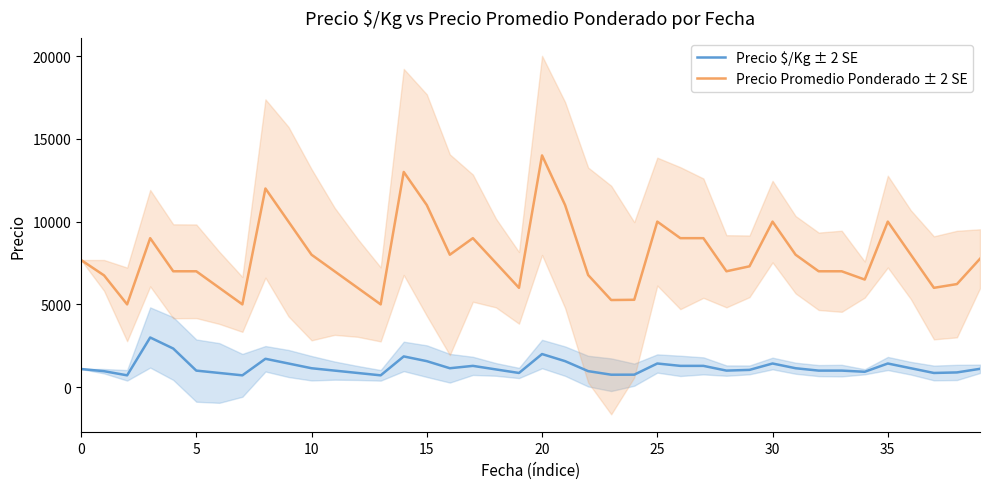

True or false: Precio $/Kg ± 2 SE and Precio Promedio Ponderado ± 2 SE cross at least once.

False